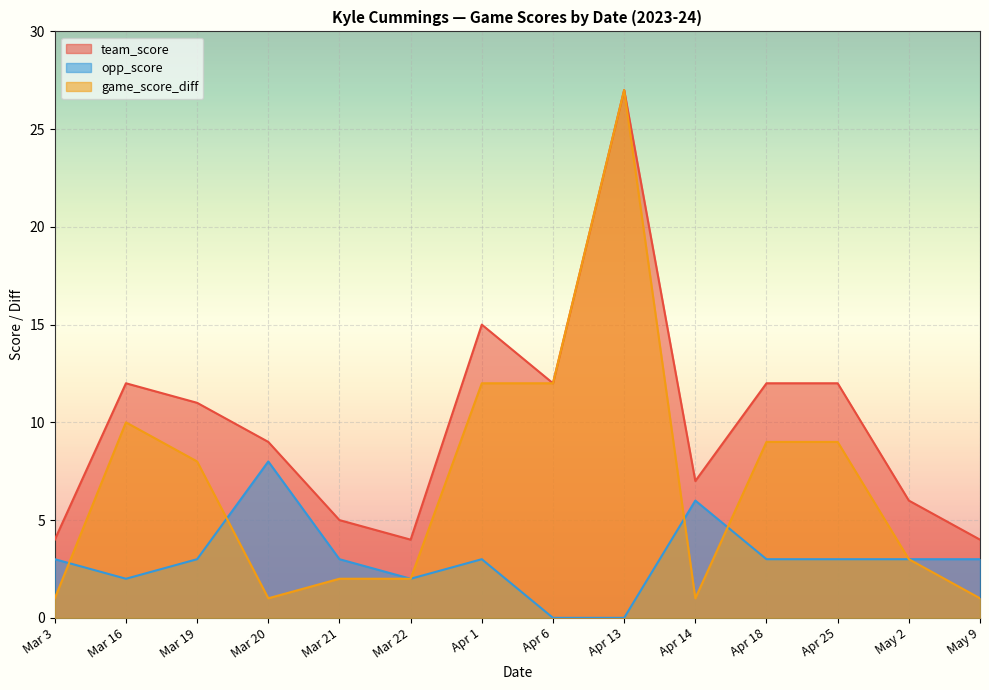

What is the maximum value for game_score_diff?

27